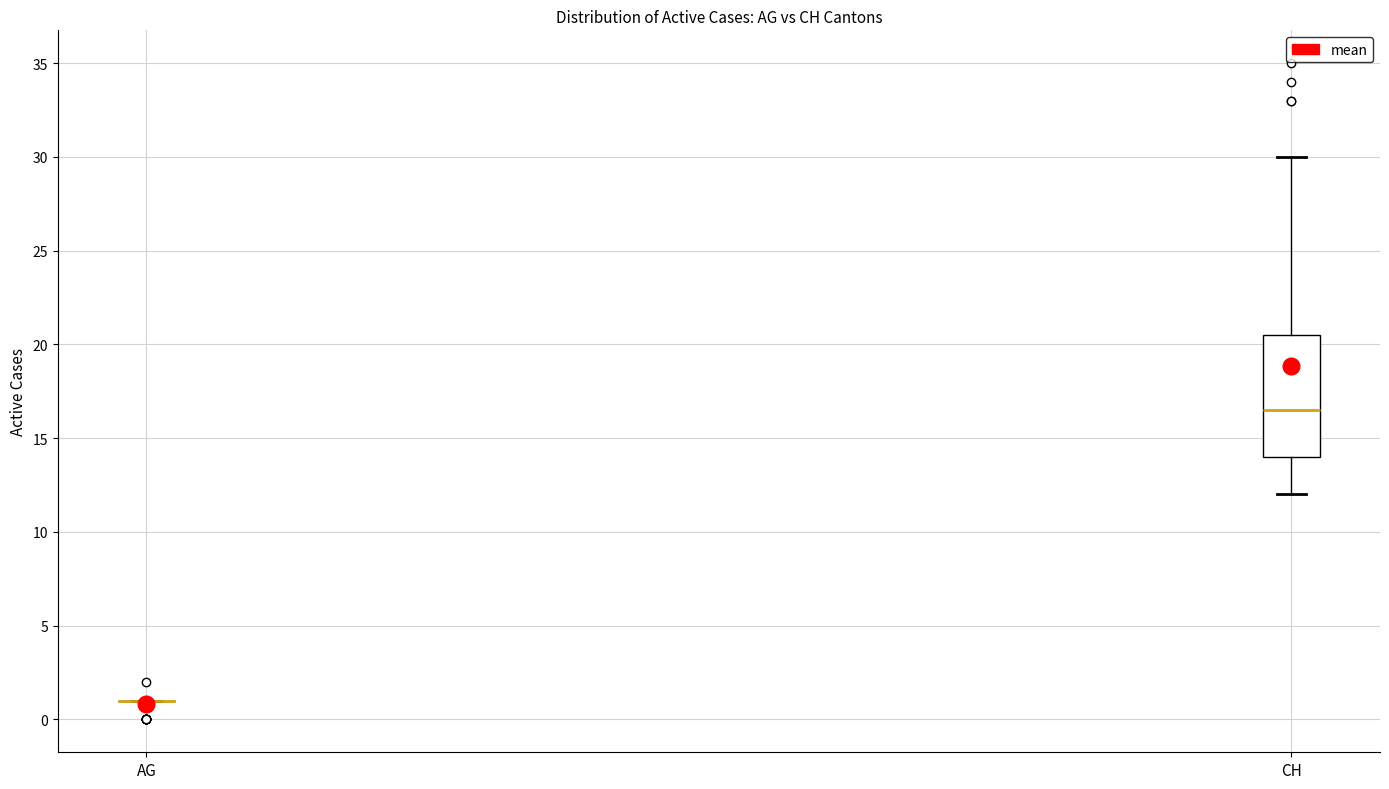

Reading left to right, read every box against the y-axis: the position of its median line, the range the box covers, and the ends of its whiskers. The values are not printed on the chart, so give them approximately, as read against the axis.

AG: box collapsed to a line at 1.0, whiskers 1.0 to 1.0
CH: median 16.5, box 14.0 to 20.5, whiskers 12.0 to 30.0